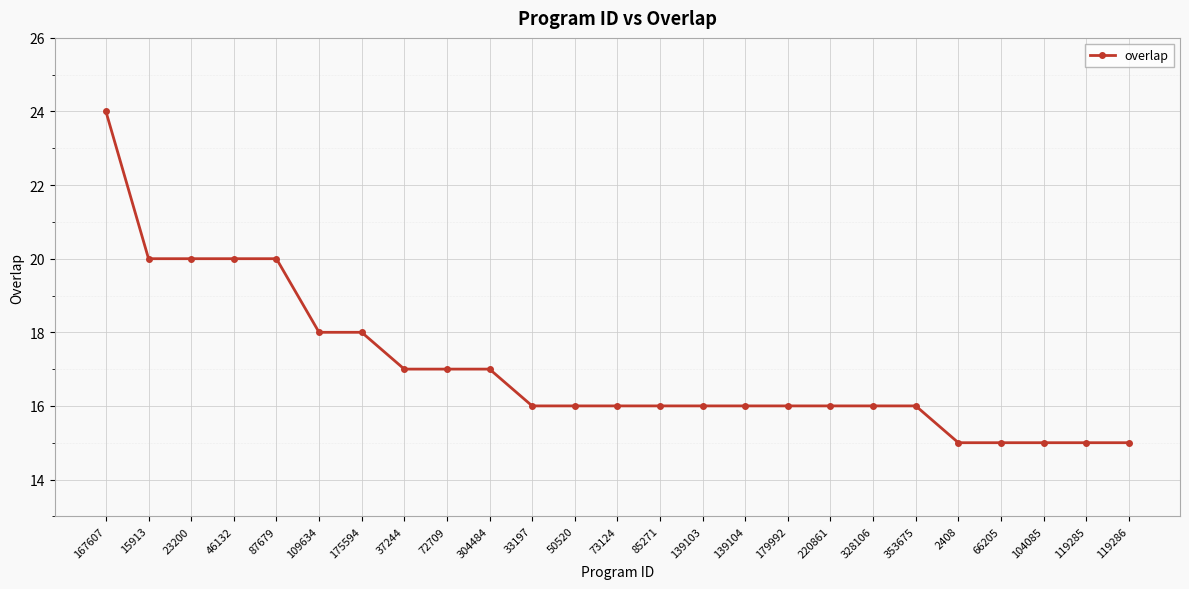

Is this an area chart (filled region under the line)?

No